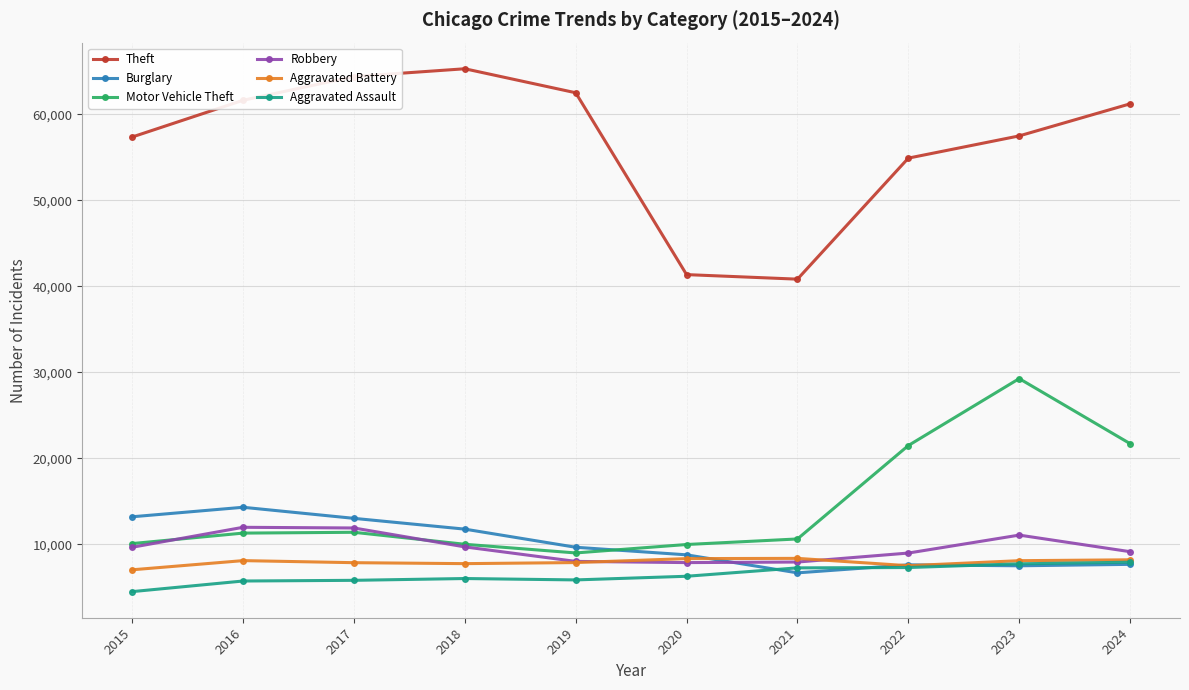

At how many categories does at least one series exceed 52942?

8